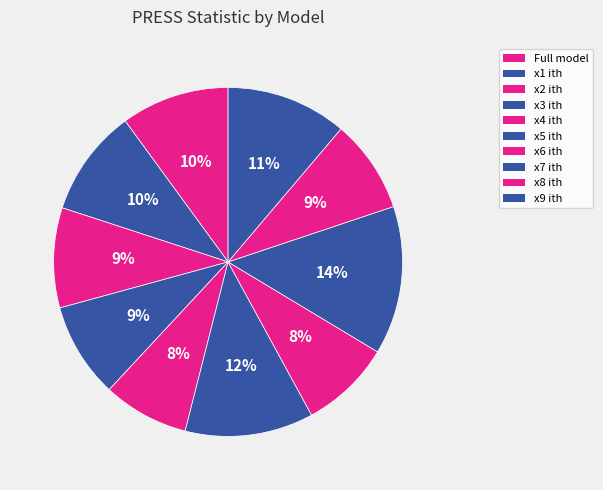

What is the largest slice in the pie chart?

x7 ith